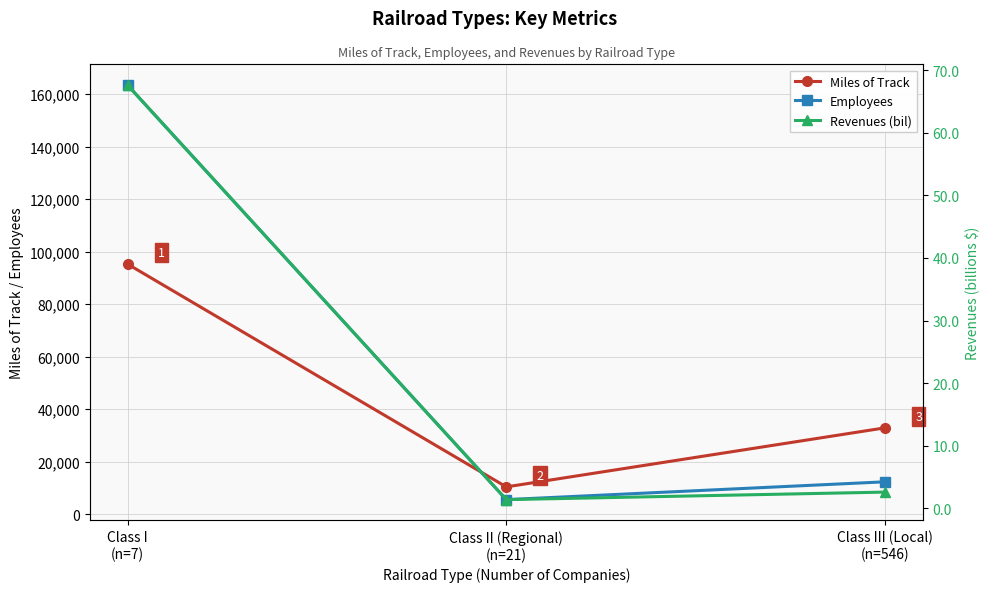

Reading left to right, extract all data points from this chart.

Miles of Track: Class I
(n=7)=95264.0	Class II (Regional)
(n=21)=10355.0	Class III (Local)
(n=546)=32858.0
Employees: Class I
(n=7)=163464.0	Class II (Regional)
(n=21)=5507.0	Class III (Local)
(n=546)=12293.0
Revenues (bil): Class I
(n=7)=67.6	Class II (Regional)
(n=21)=1.4	Class III (Local)
(n=546)=2.6